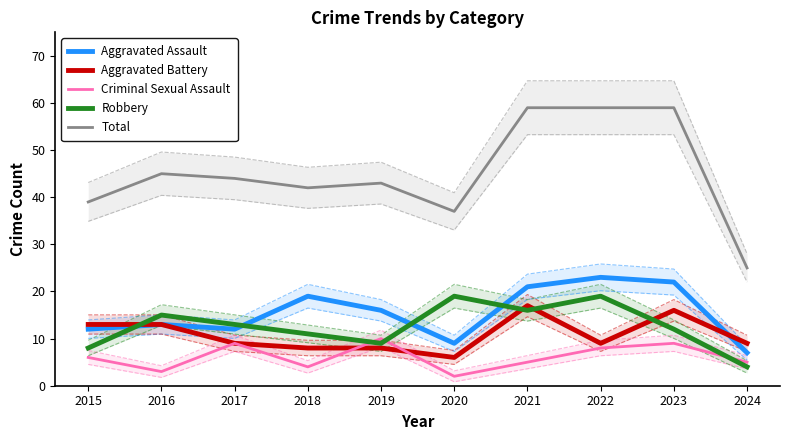

At which label does Robbery first exceed 13?

2016